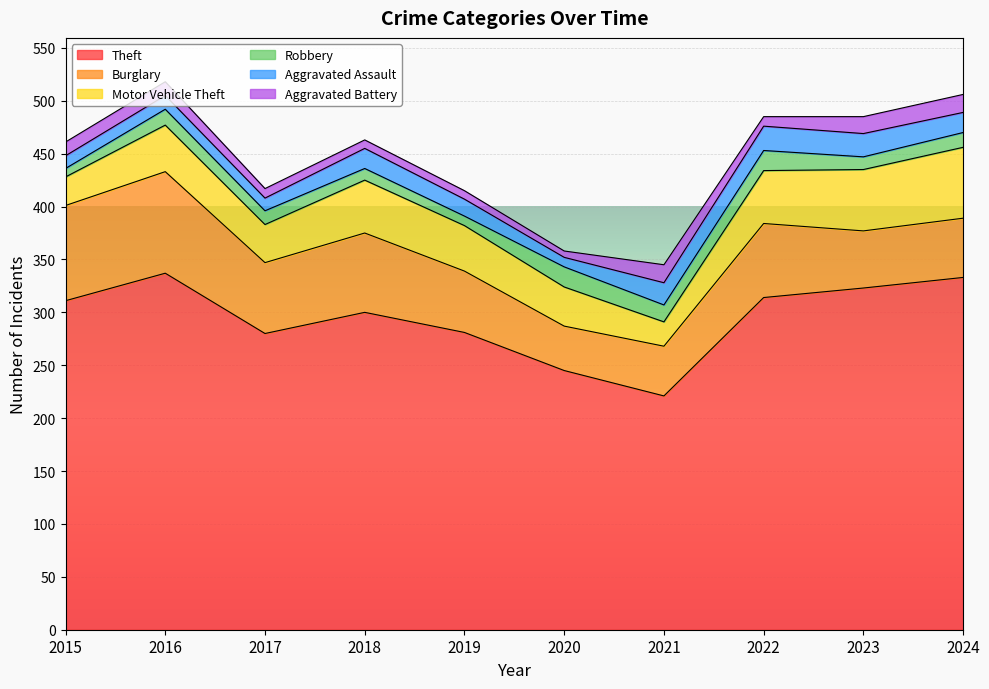

How many interior local valleys does the Aggravated Assault series have?

2